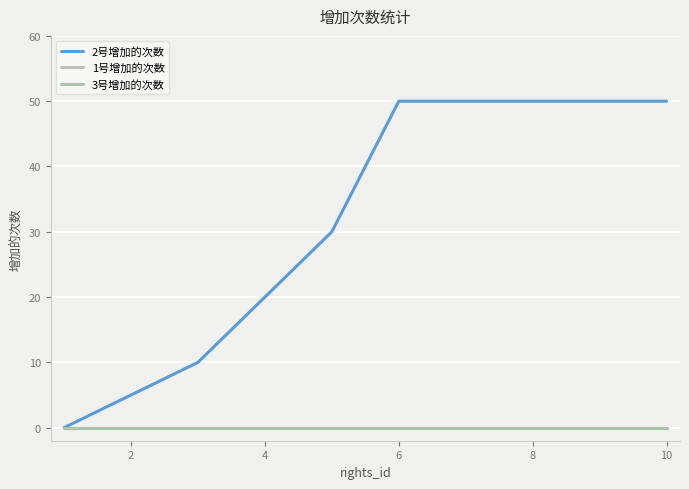

Does the chart have visible grid lines?

Yes